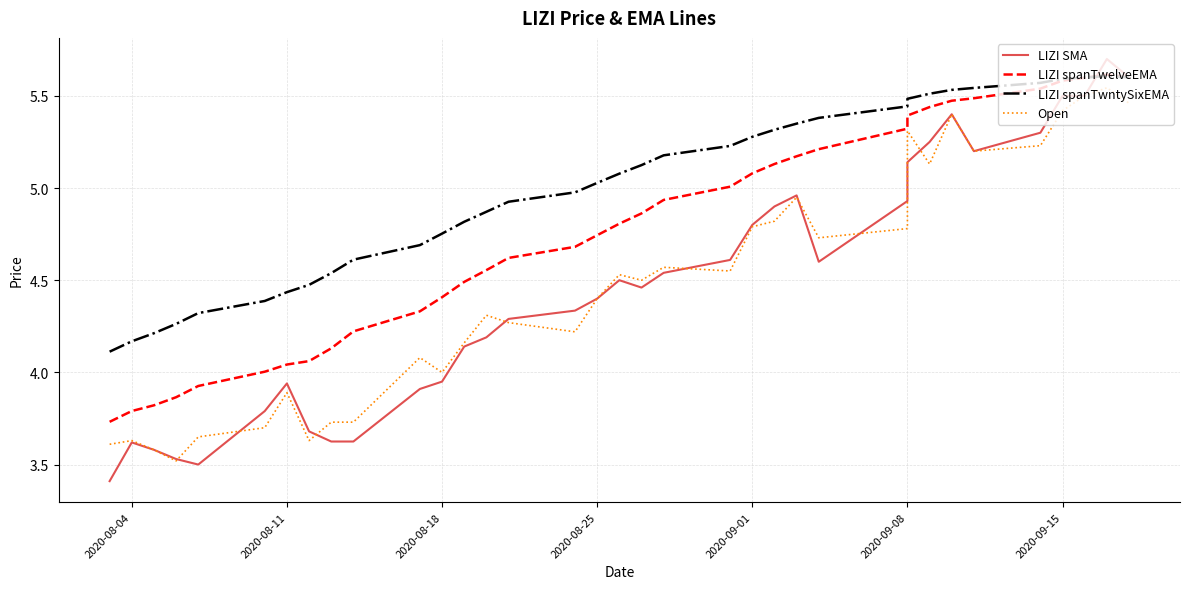

At how many categories does at least one series exceed 3?

35